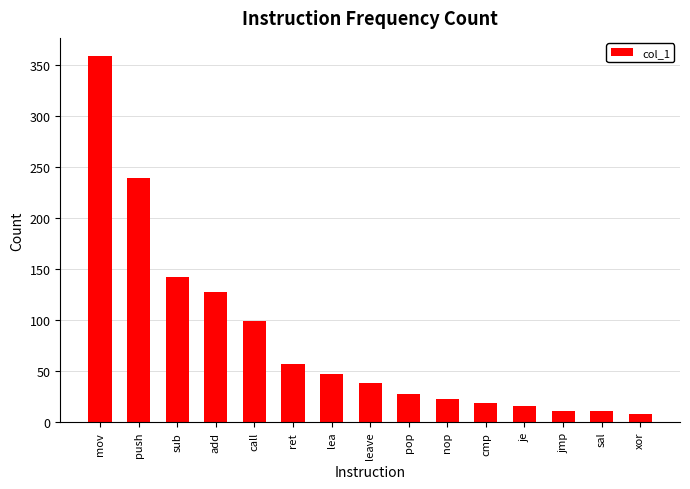

What is the label of the 3rd bar from the left?

sub